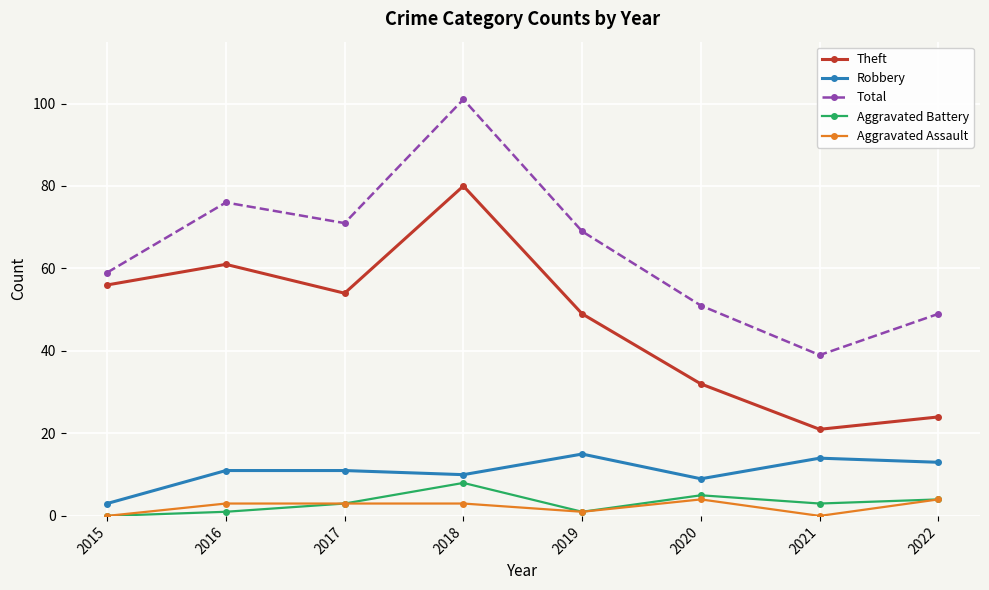

How many values in the Total series are below 69?

4